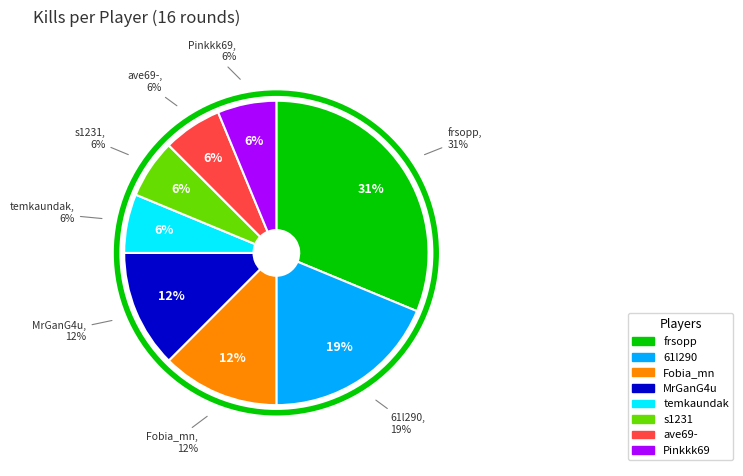

Which slice is the largest?

frsopp